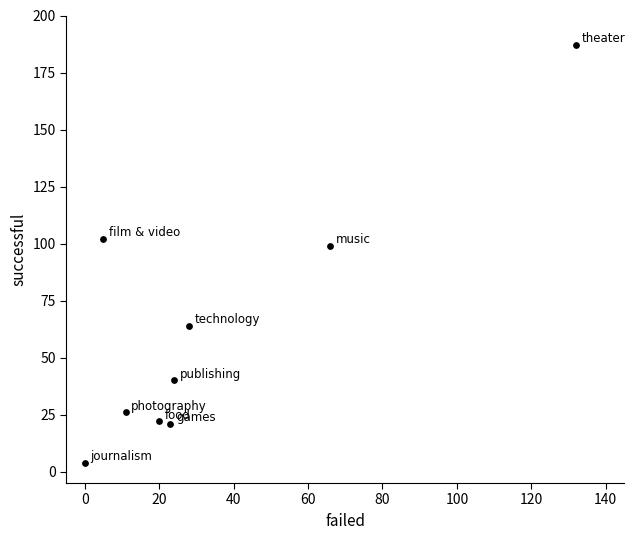

What Y value in the scatter plot is closest to 95?

99